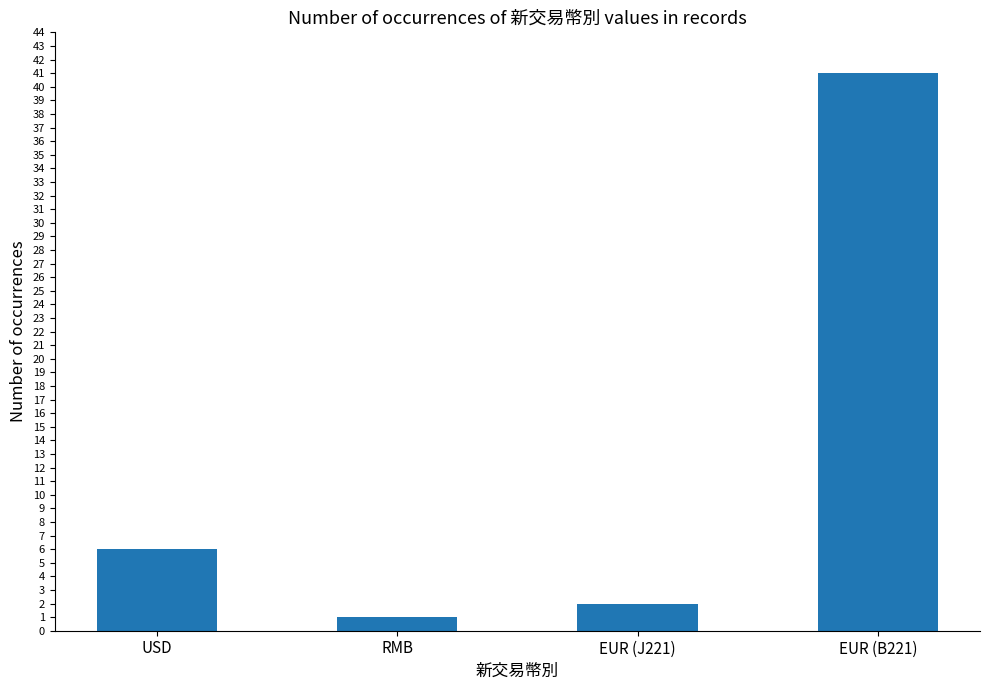

What is the greatest value displayed?

41